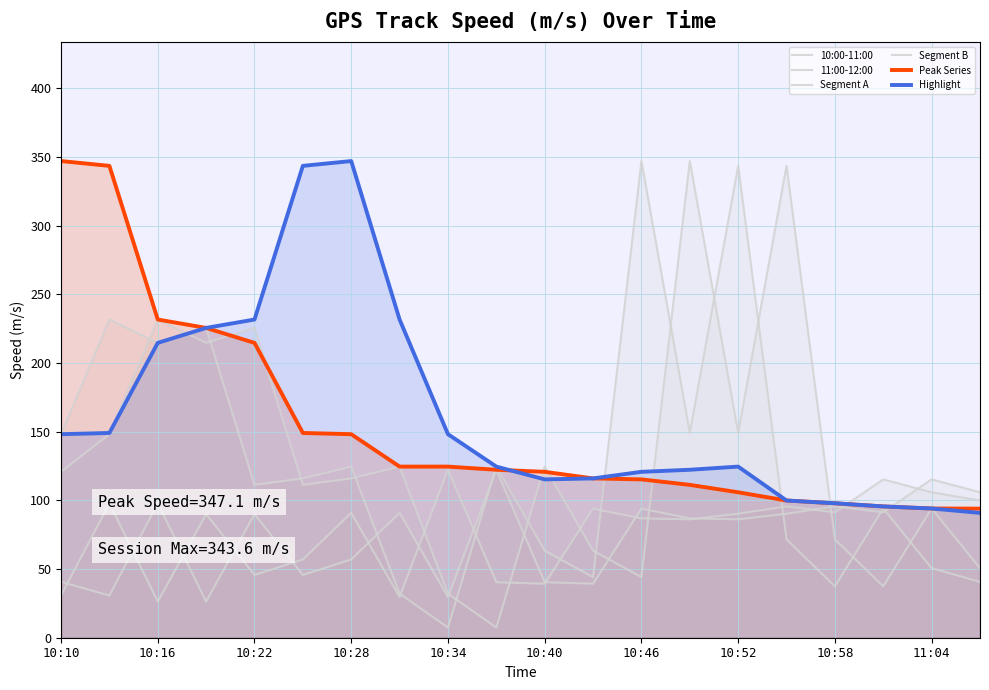

How many intersections are there between Segment B and Segment A?

5